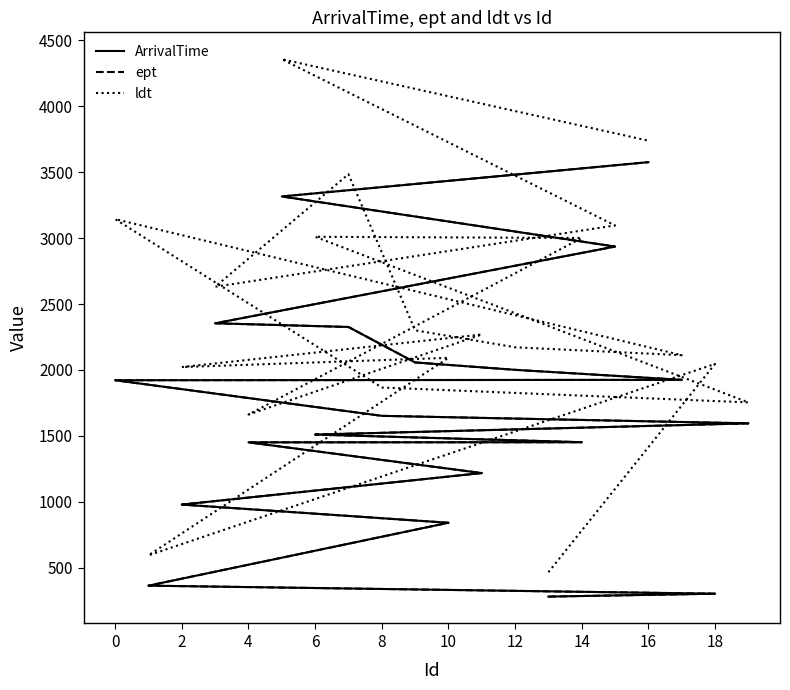

Which series has the largest total across all categories?

ldt